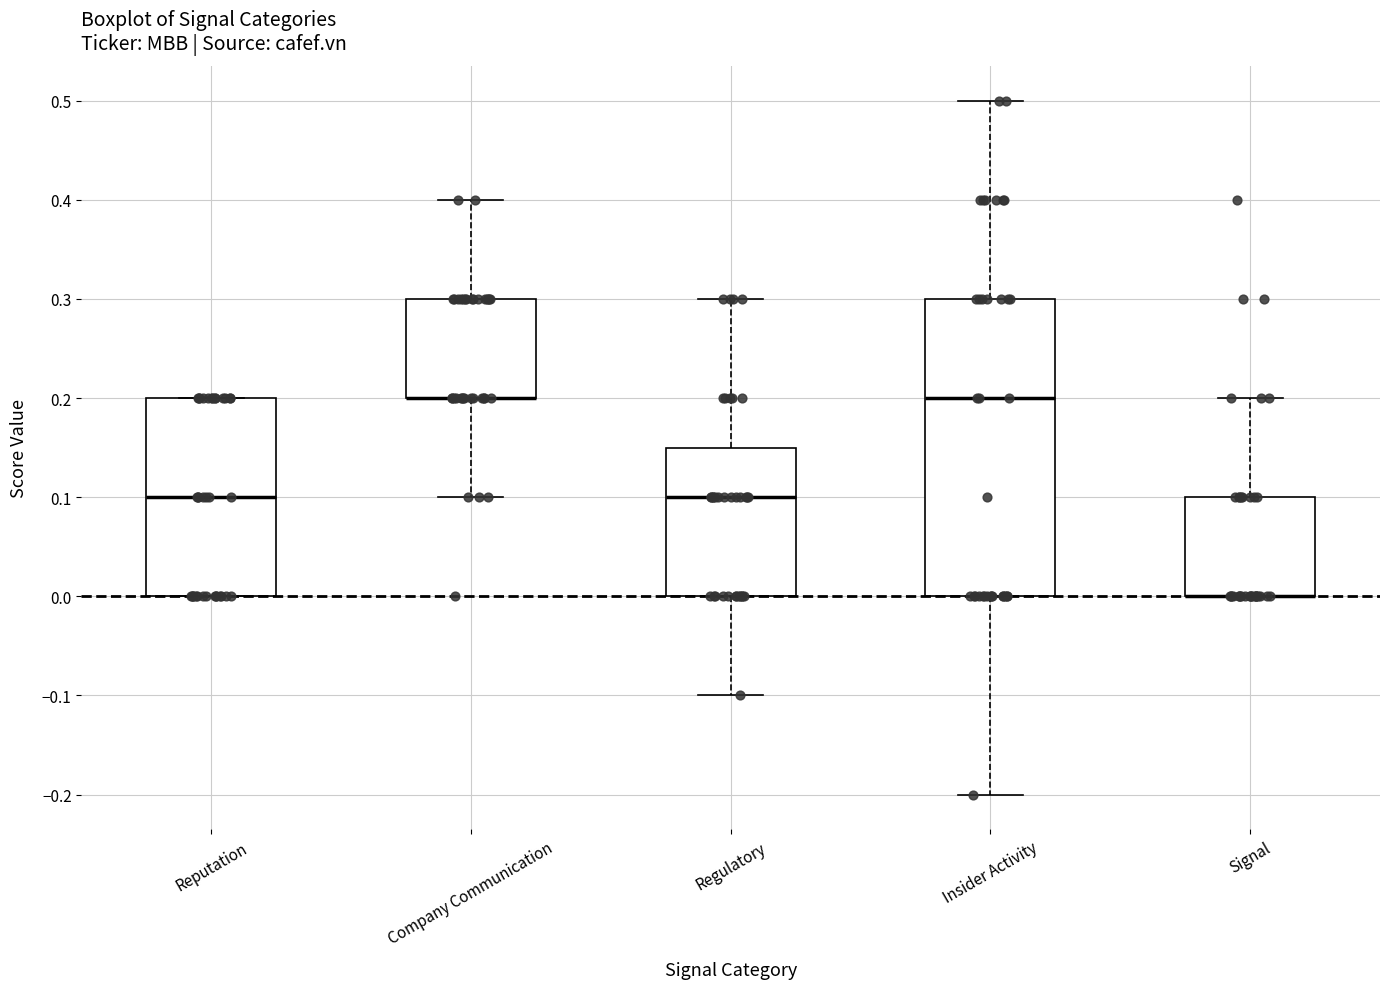

Reading left to right, transcribe this box plot: for each box, give where its median line is, the range the box spans, and where its two whiskers end, as read against the y-axis. The values are not printed on the chart, so give them approximately, as read against the axis.

Reputation: median 0.10, box 0.00 to 0.20, whiskers 0.00 to 0.20
Company Communication: median 0.20 (drawn on the box's lower edge), box 0.20 to 0.30, whiskers 0.10 to 0.40
Regulatory: median 0.10, box 0.00 to 0.15, whiskers -0.10 to 0.30
Insider Activity: median 0.20, box 0.00 to 0.30, whiskers -0.20 to 0.50
Signal: median 0.00 (drawn on the box's lower edge), box 0.00 to 0.10, whiskers 0.00 to 0.20